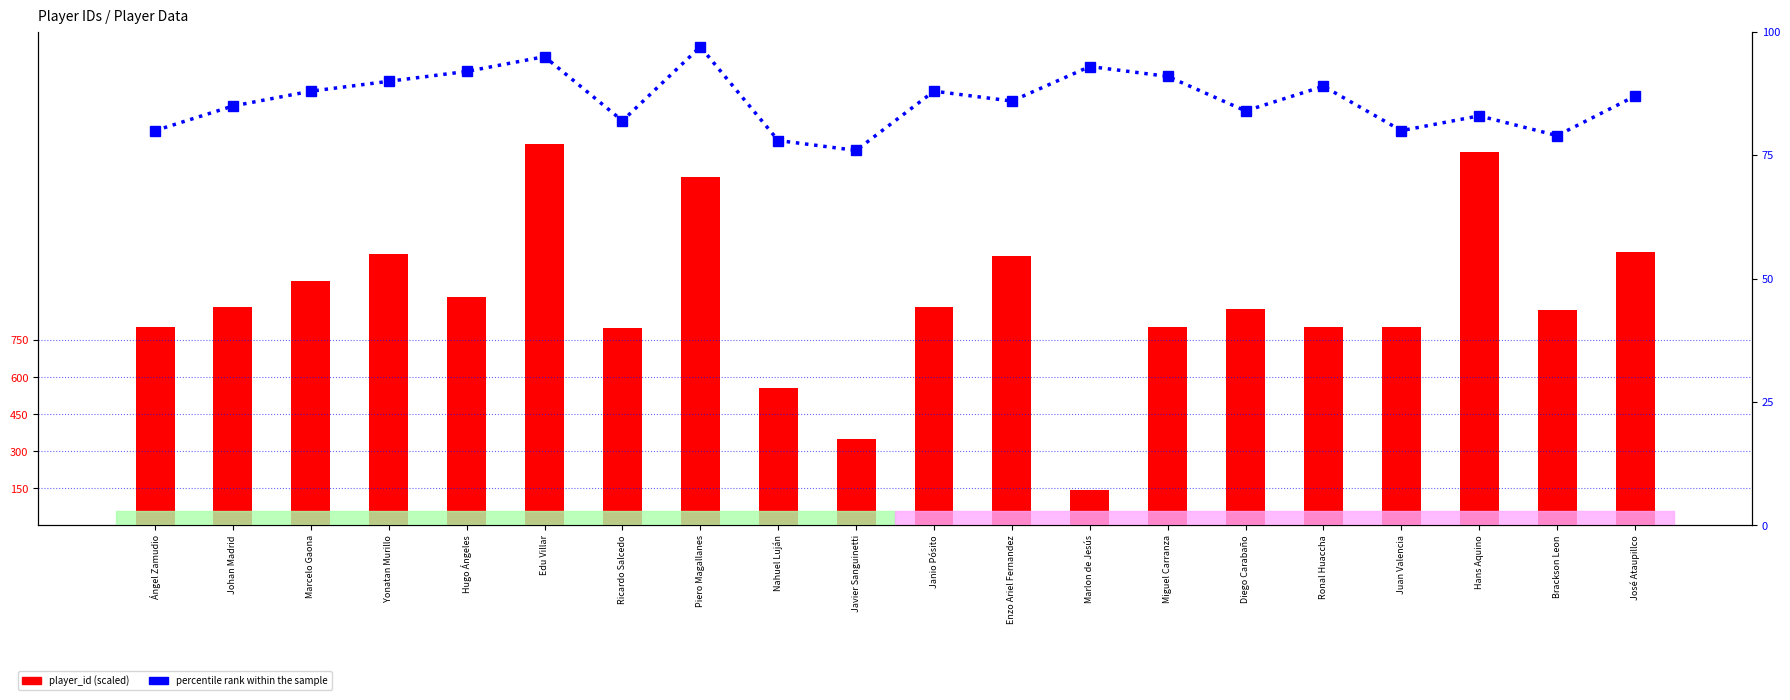

The percentile rank within the sample series shows 51.8 at Miguel Carranza. True or false?

False